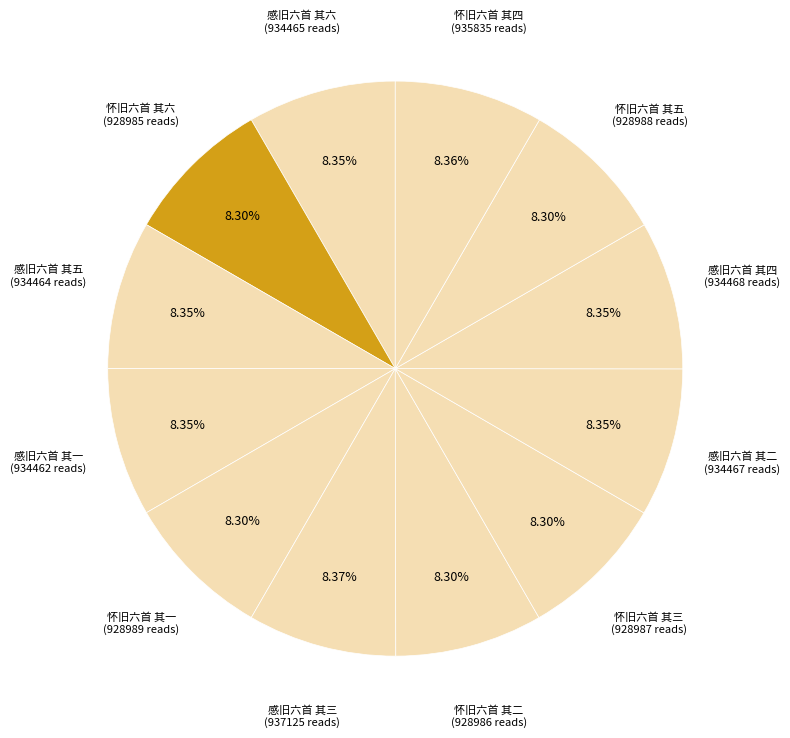

To the nearest percent, what percentage of the pie is 感旧六首 其二?

8%